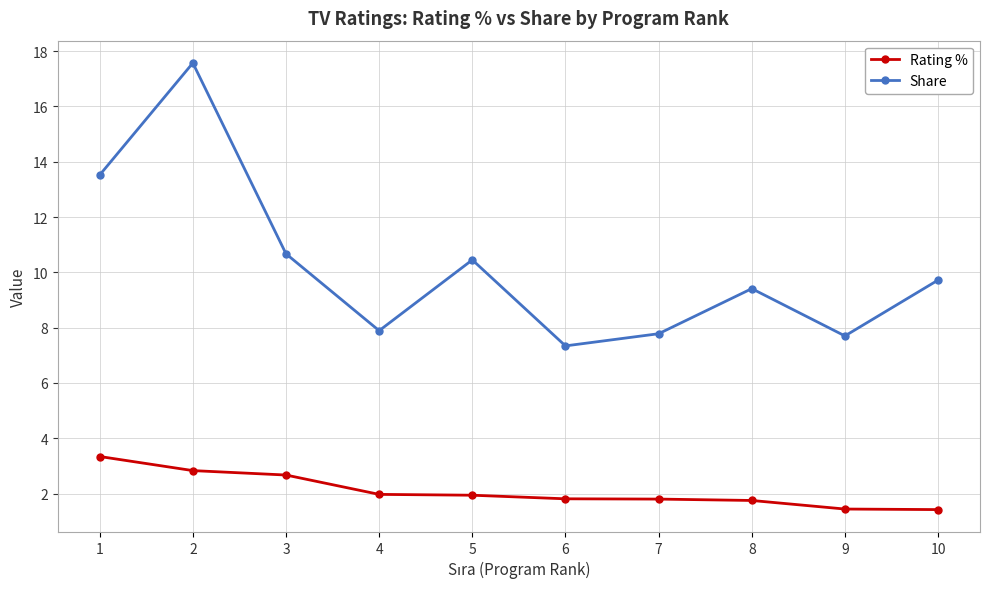

What is the maximum value for Rating %?

3.3